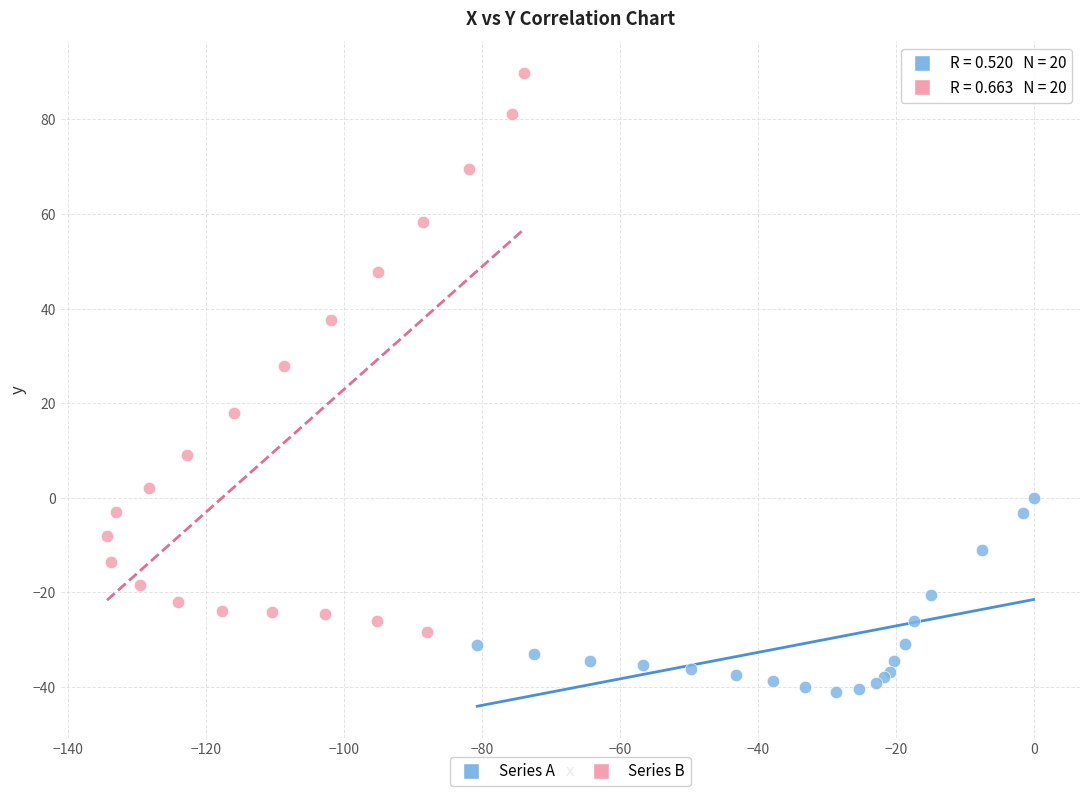

Which series contains the lowest Y value?

Series A